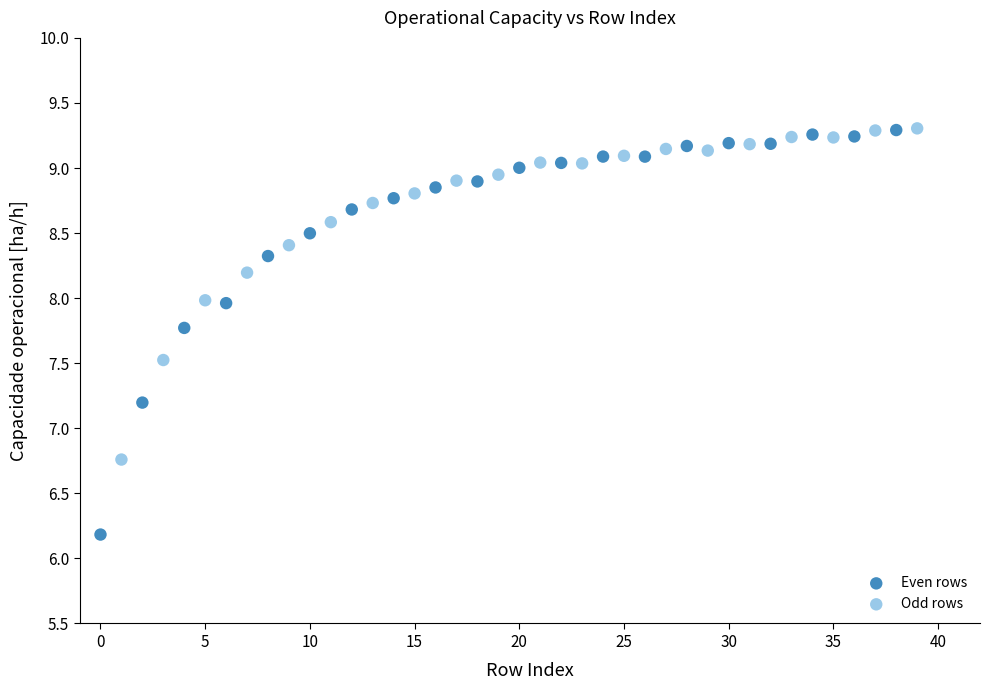

What are all the series names shown in the legend?

Even rows, Odd rows